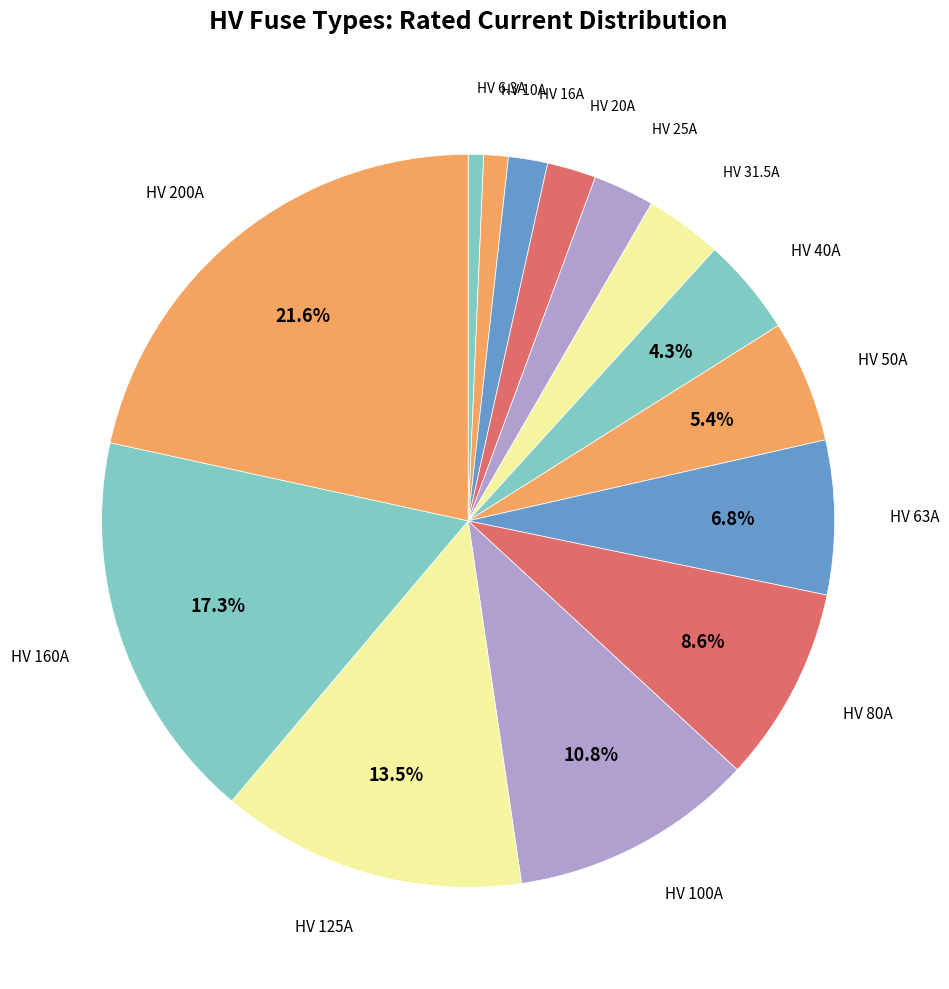

Which slice is the smallest?

HV 6.3A